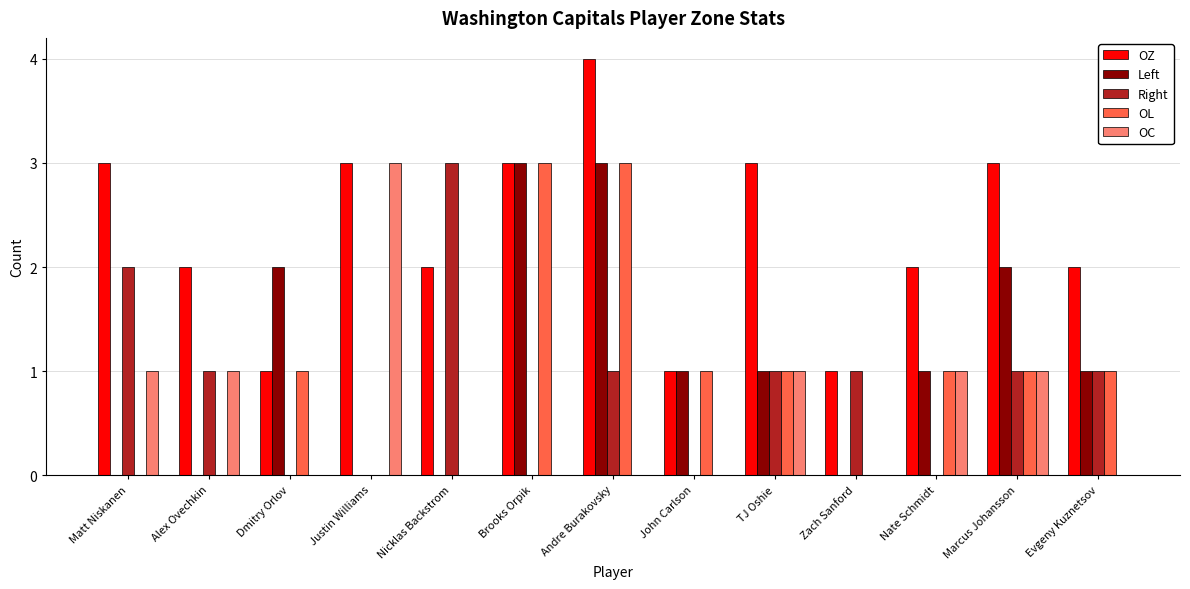

How many categories are shown in the chart?

13